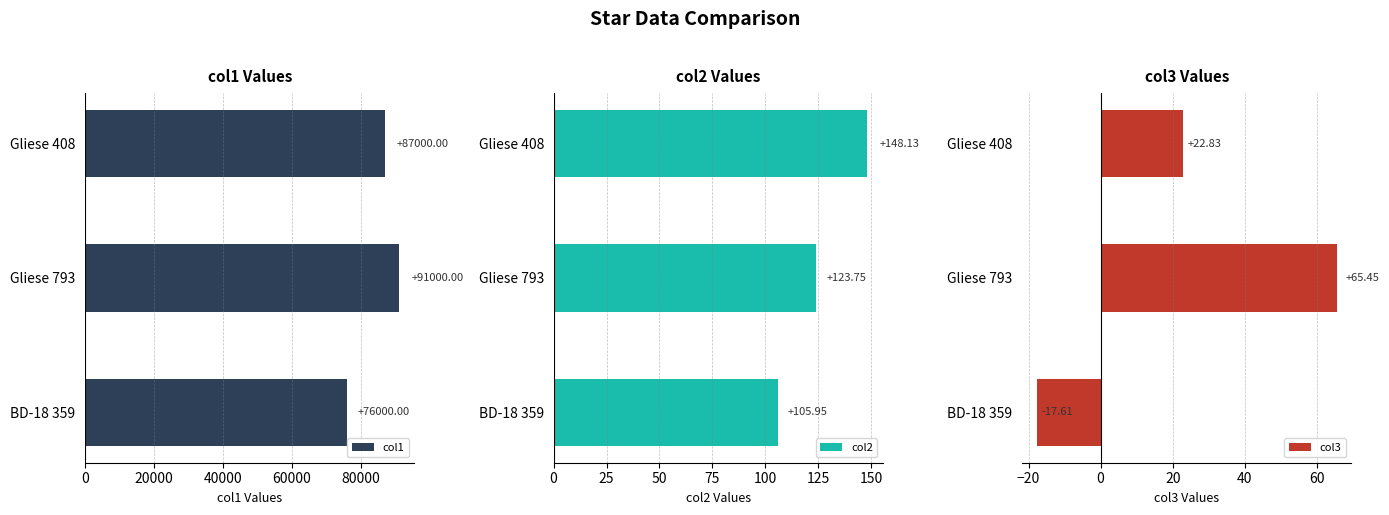

What is the sum of the col1 values at BD-18 359 and Gliese 408?

163000